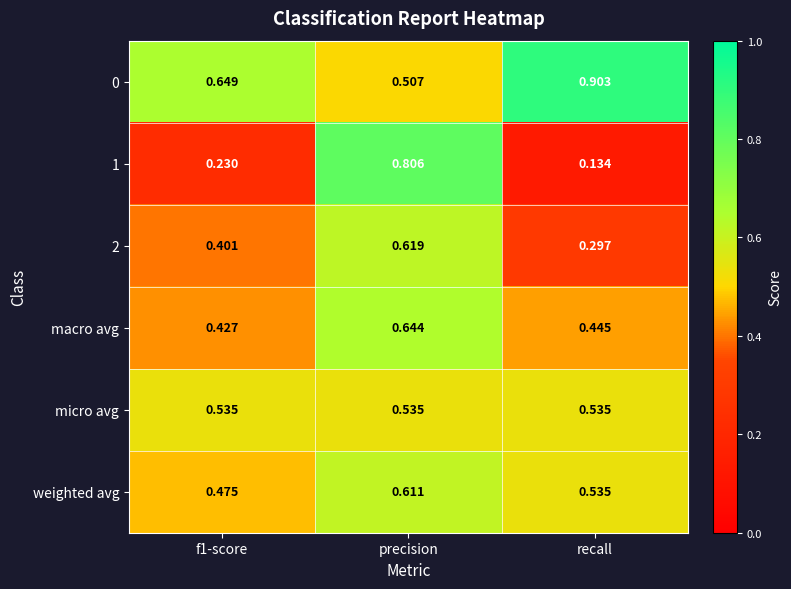

Which label corresponds to the smallest value in the chart?

recall